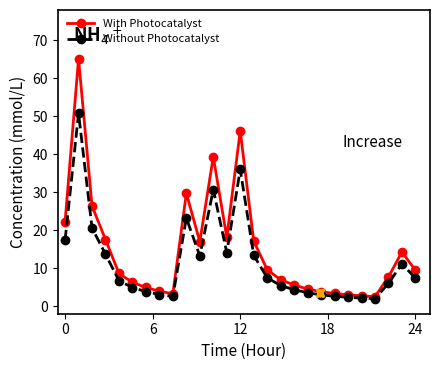

What is the value of the With Photocatalyst point at the 16th from the left?

9.6